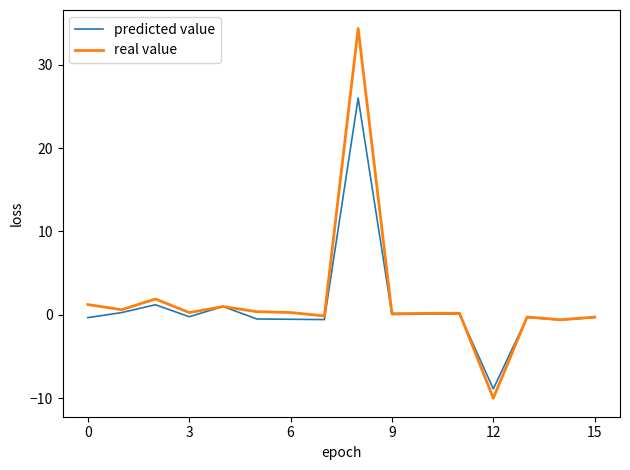

List the series in order of their overall mean, lowest first.

predicted value, real value